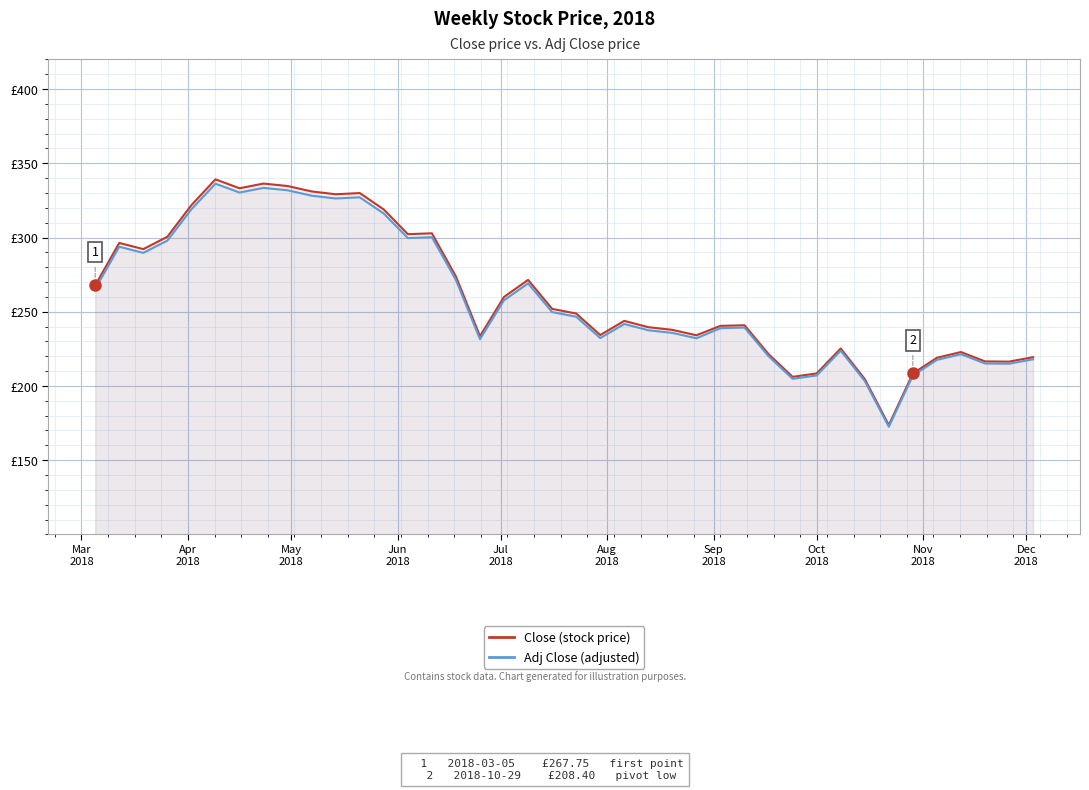

Which series has the largest range (max minus min)?

Close (stock price)